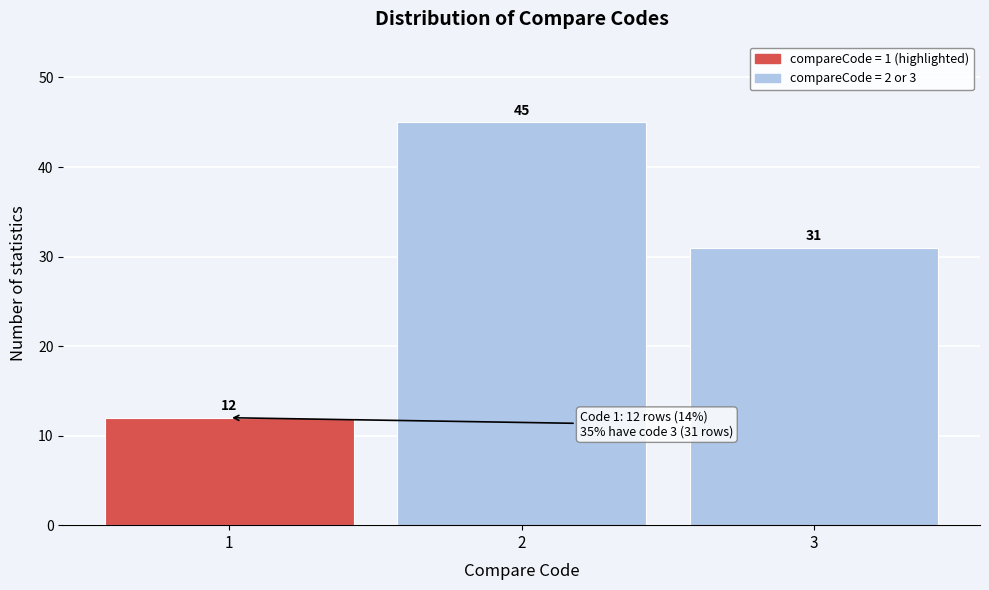

Reading right to left, what are all the values shown in this chart?

31	45	12